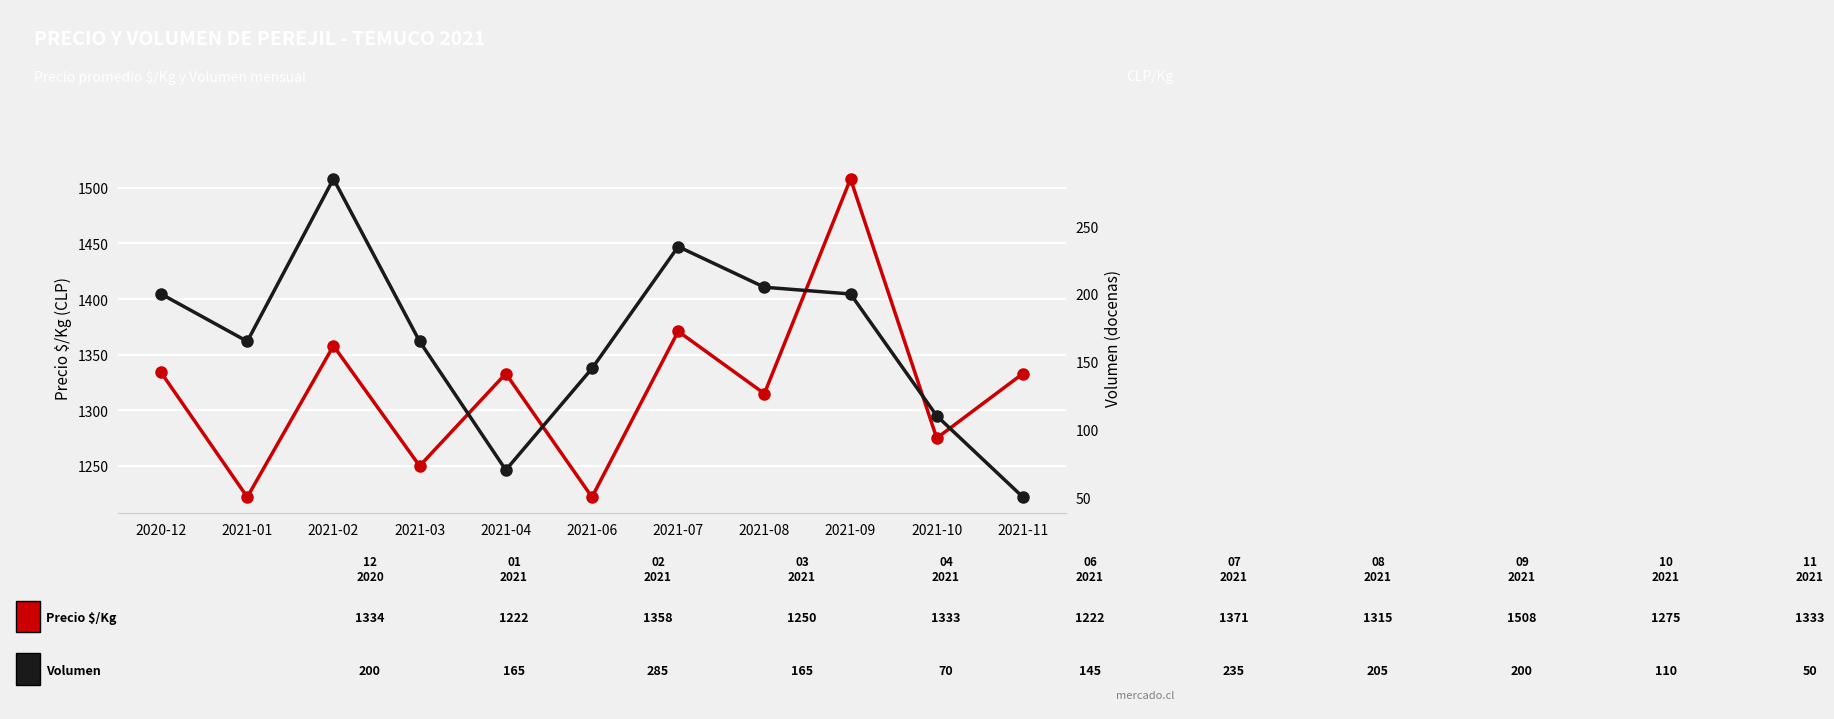

The value of Precio $/Kg at 2021-07 is 709. True or false?

False